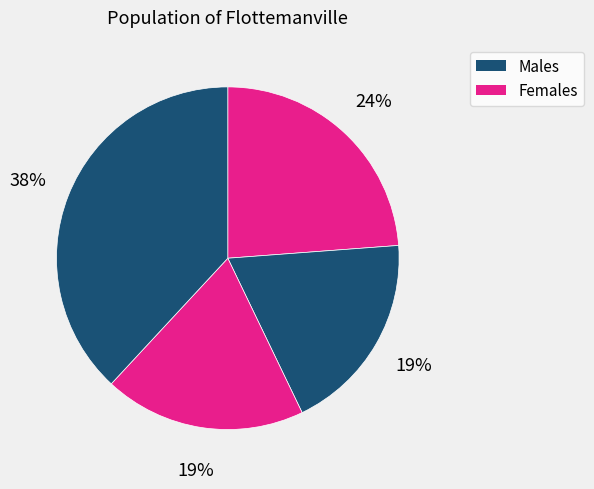

How many slices are in this pie chart?

4